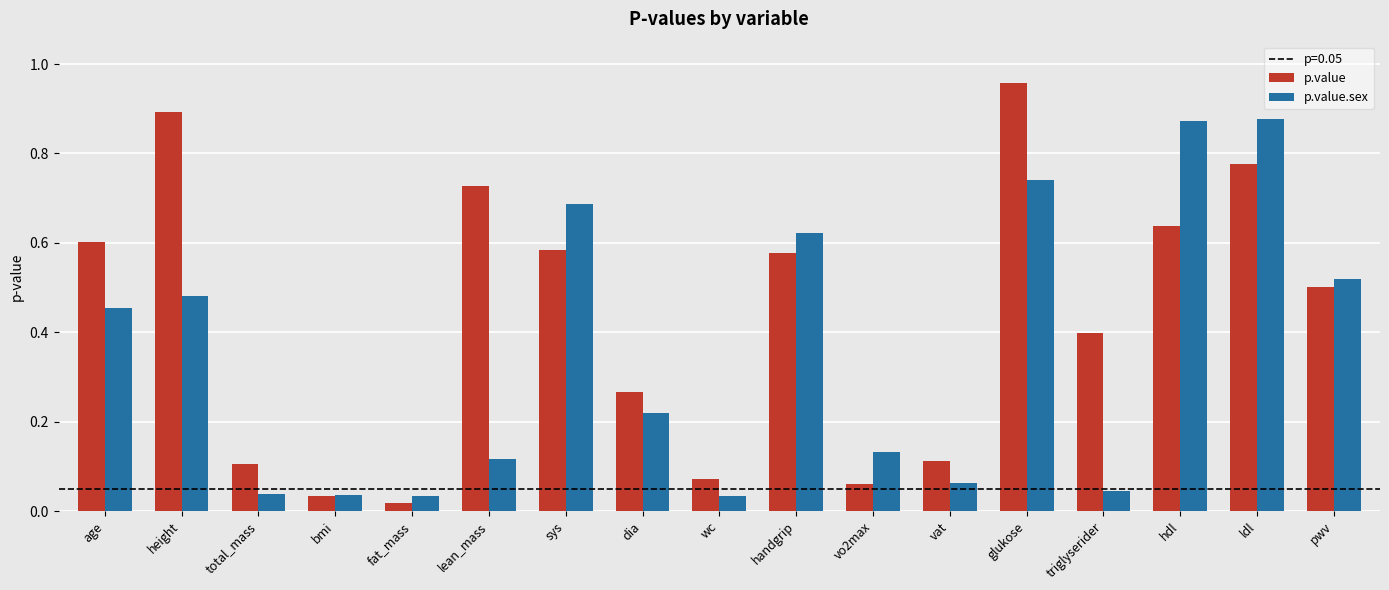

Which series has the widest spread of values?

p.value